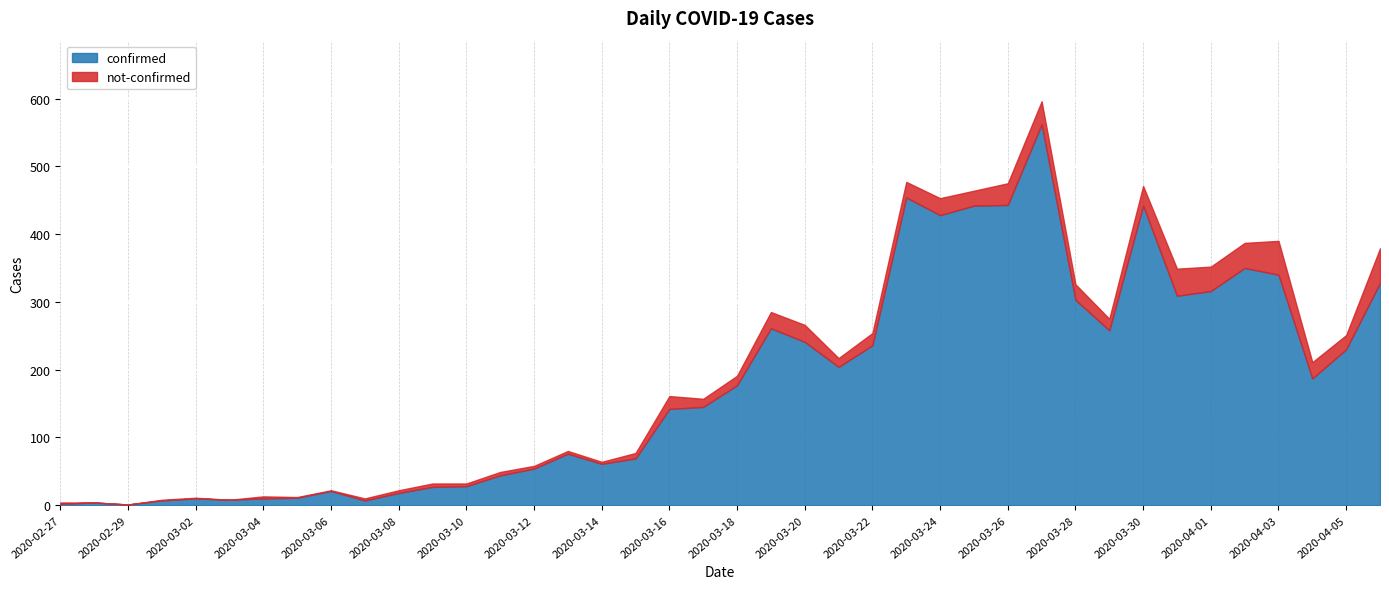

The value of confirmed at 2020-03-09 is 27. True or false?

True